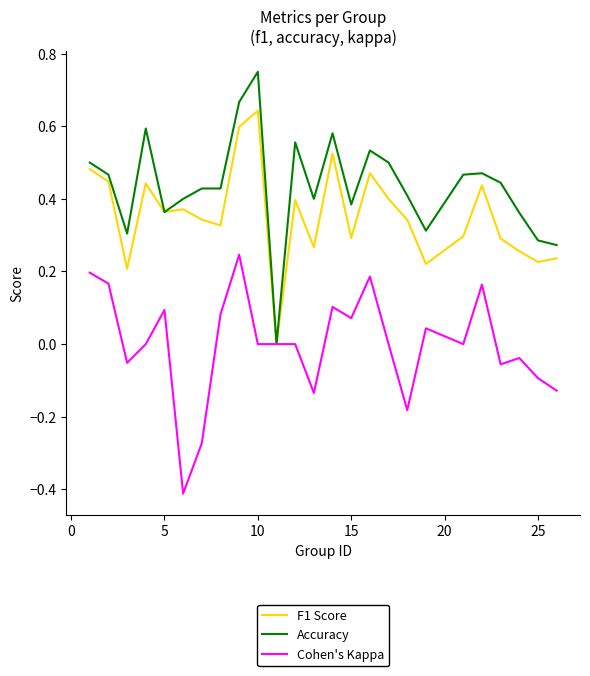

What is the minimum value shown in the chart?

-0.4